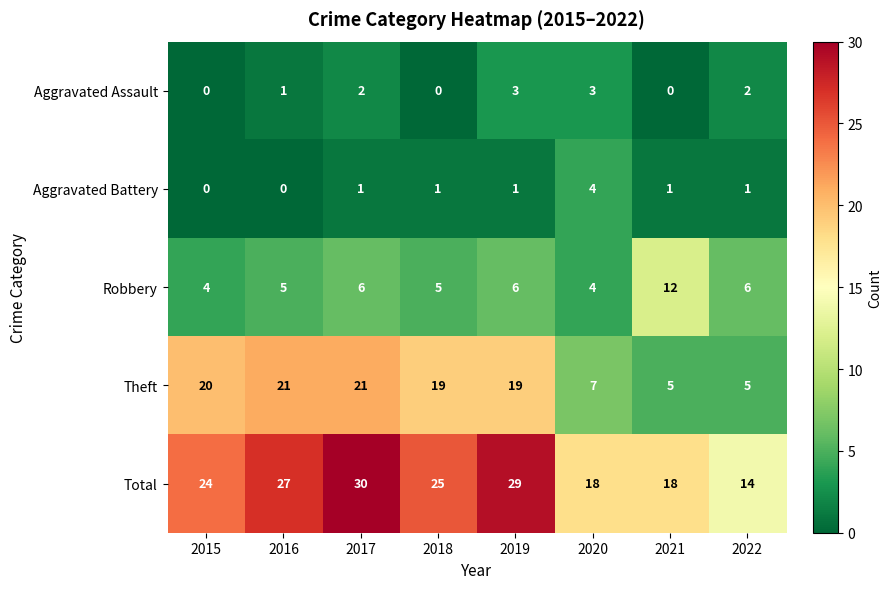

What is the spread (max minus min) of values at 2018?

25